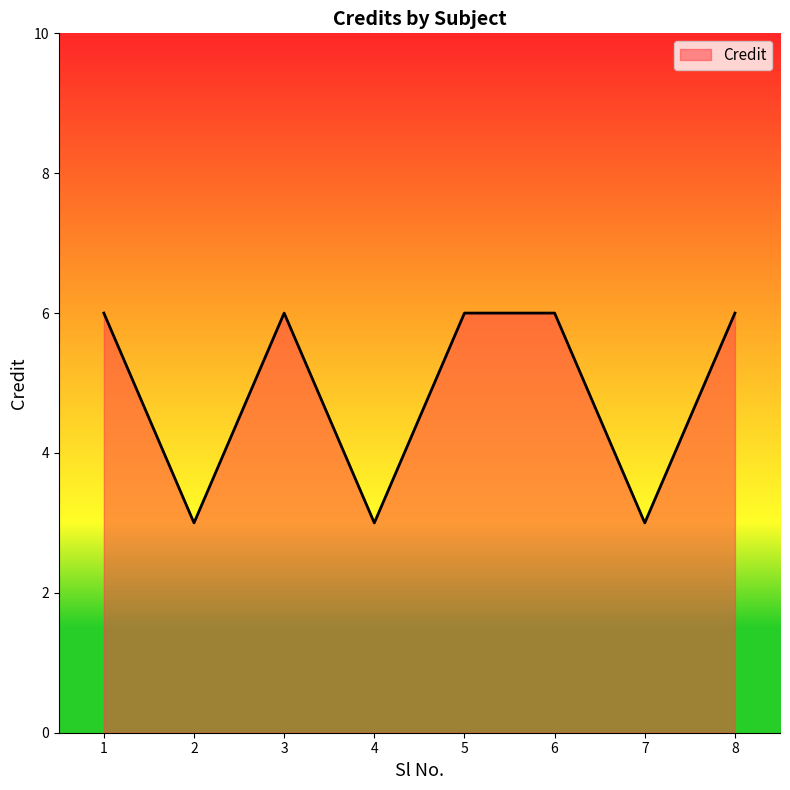

The value at 1 is 10. True or false?

False